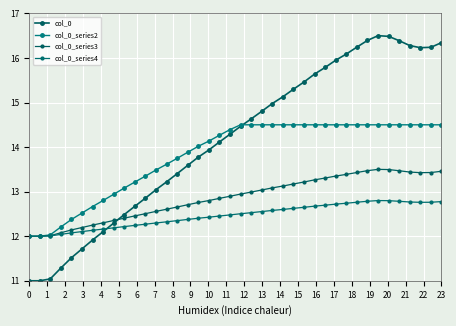

Count the number of categories in the chart.

40